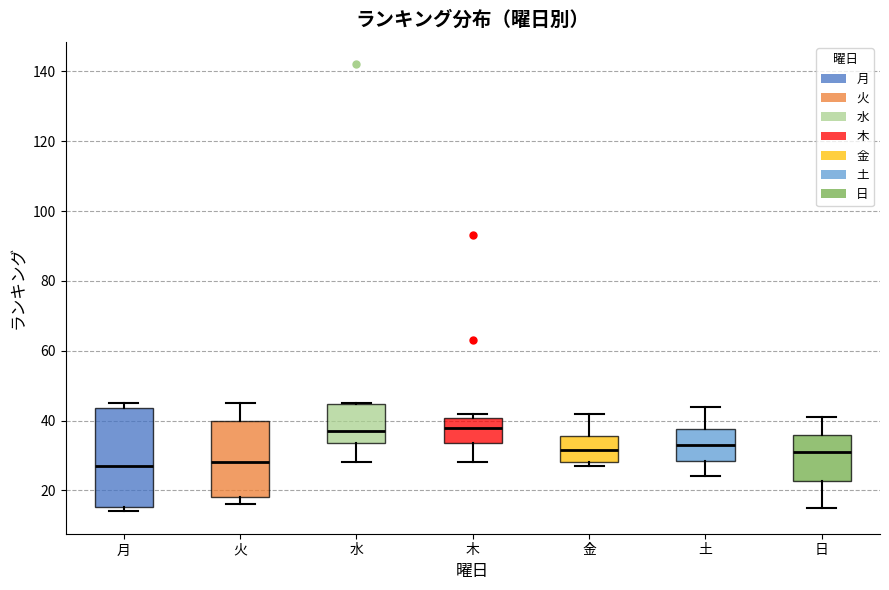

Where is the upper edge of the box for 金 on the y-axis? The values are not printed on the chart, so give them approximately, as read against the axis.

36